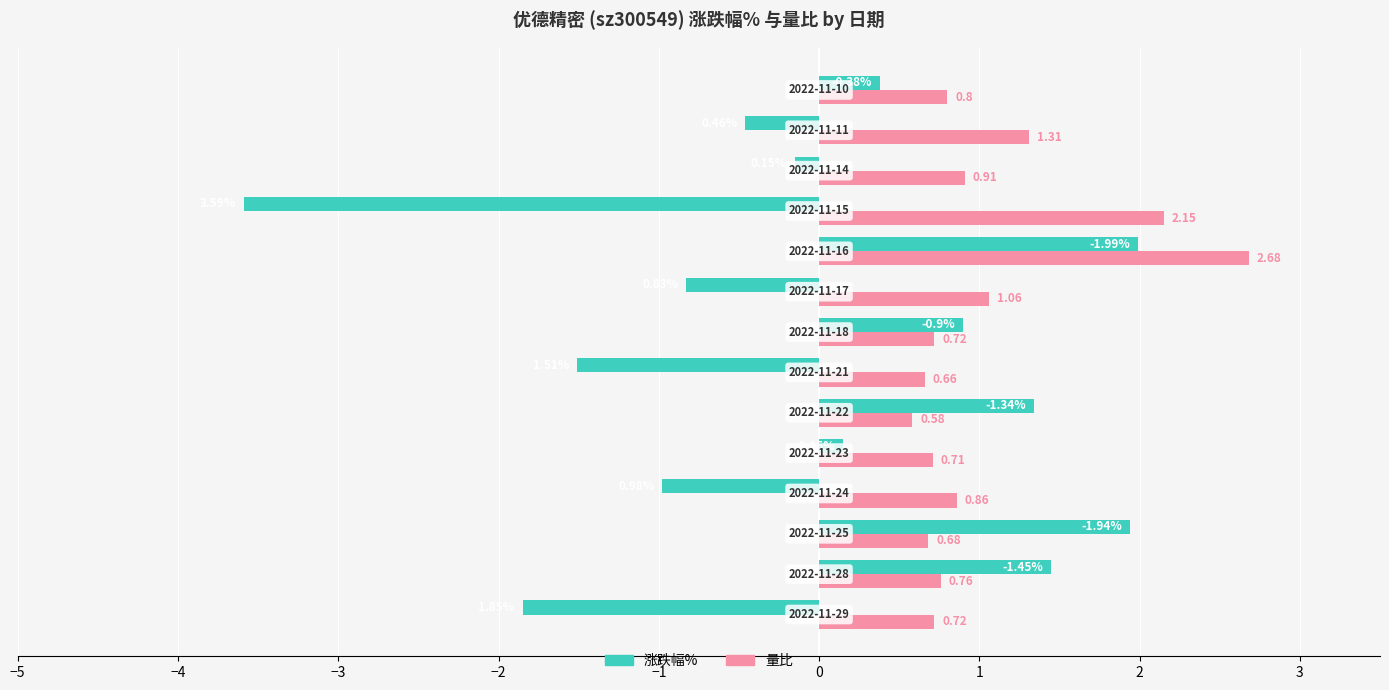

Rank the series by their maximum value, from highest to lowest.

量比, 涨跌幅%